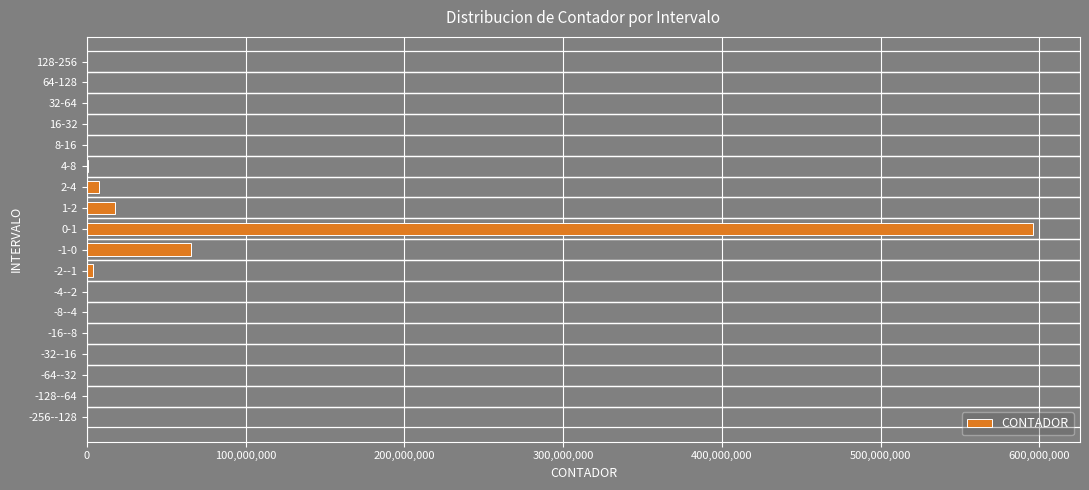

How many data points are above 0?

7